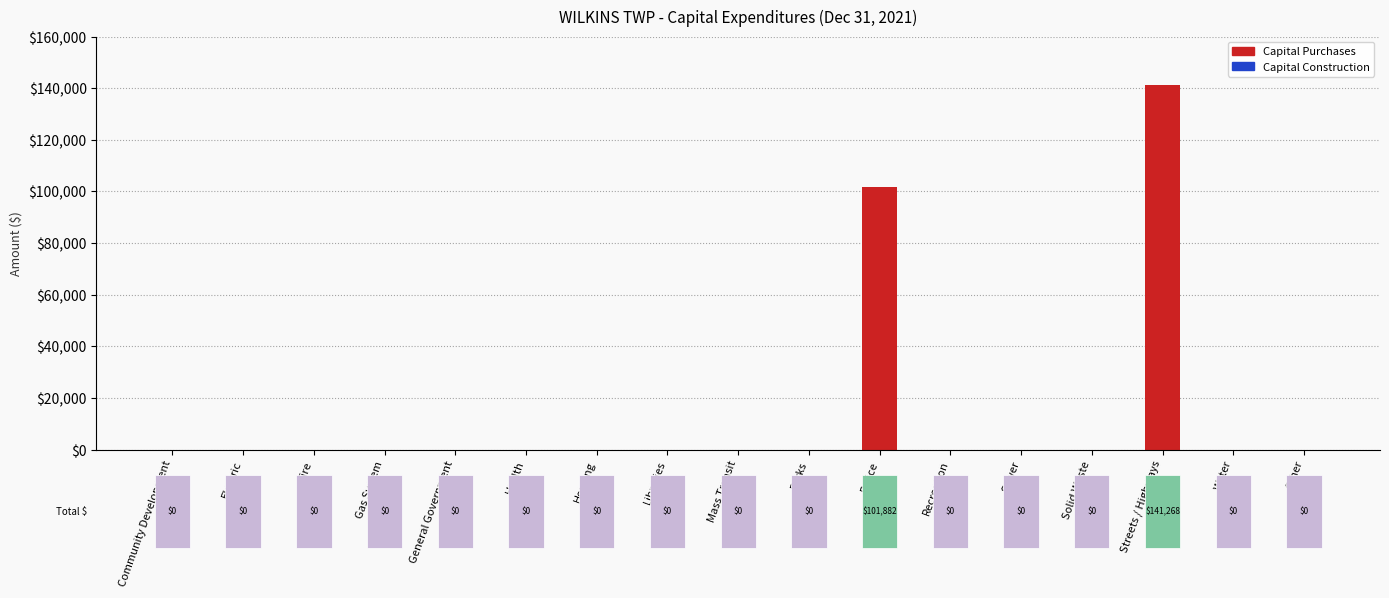

What is the change in value from General Government to Streets / Highways?

+141268